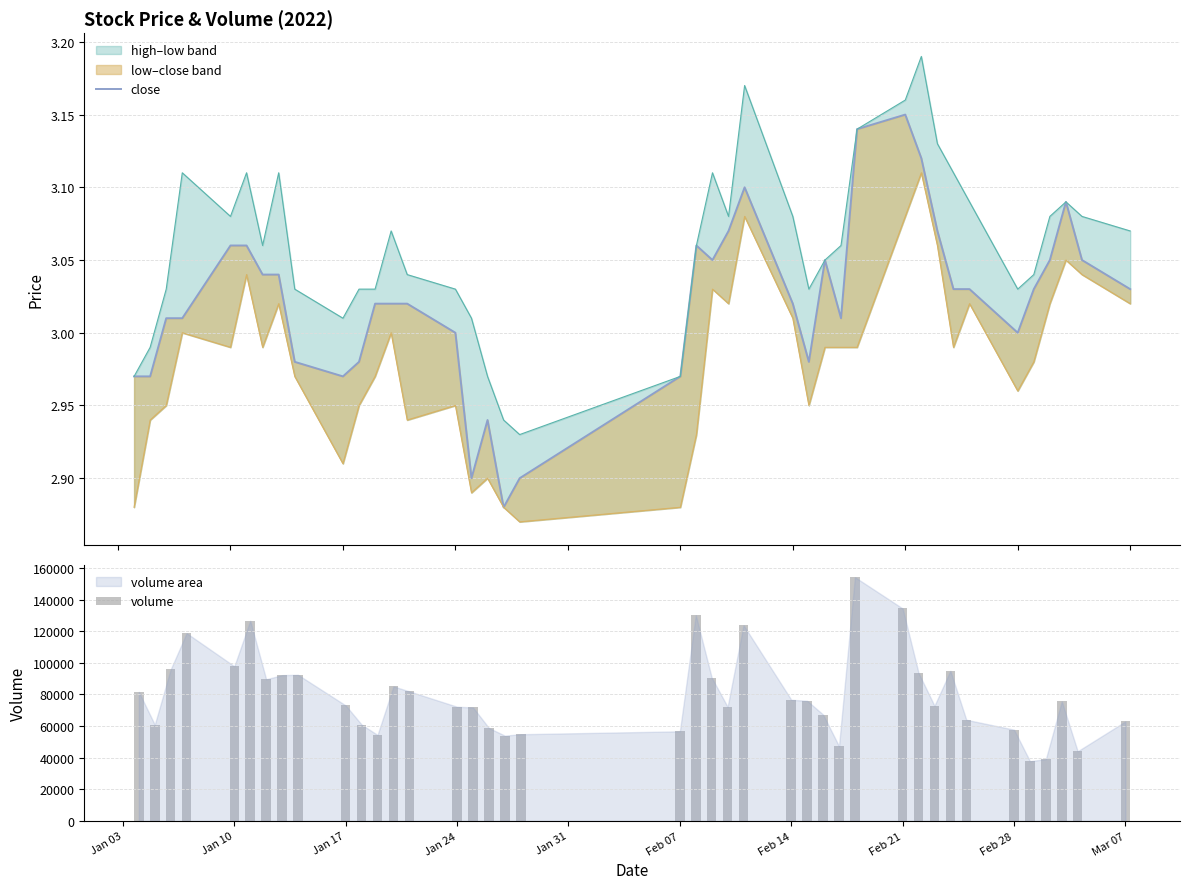

What is the difference between the second highest and minimum values in the volume series?

96601.6